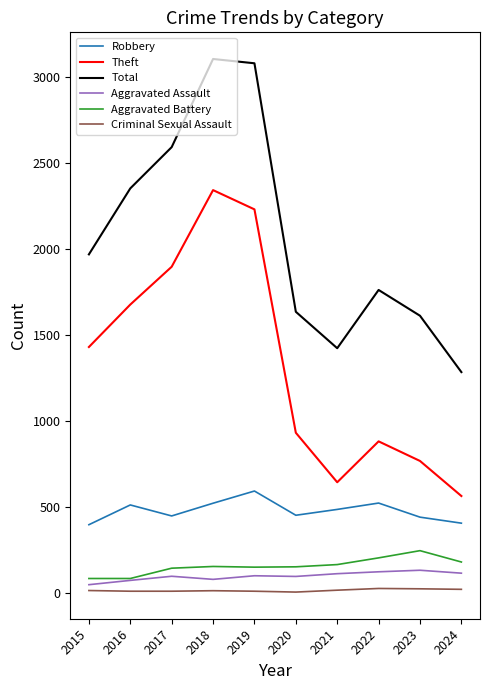

What is the difference between the maximum and minimum values in the Criminal Sexual Assault series?

21